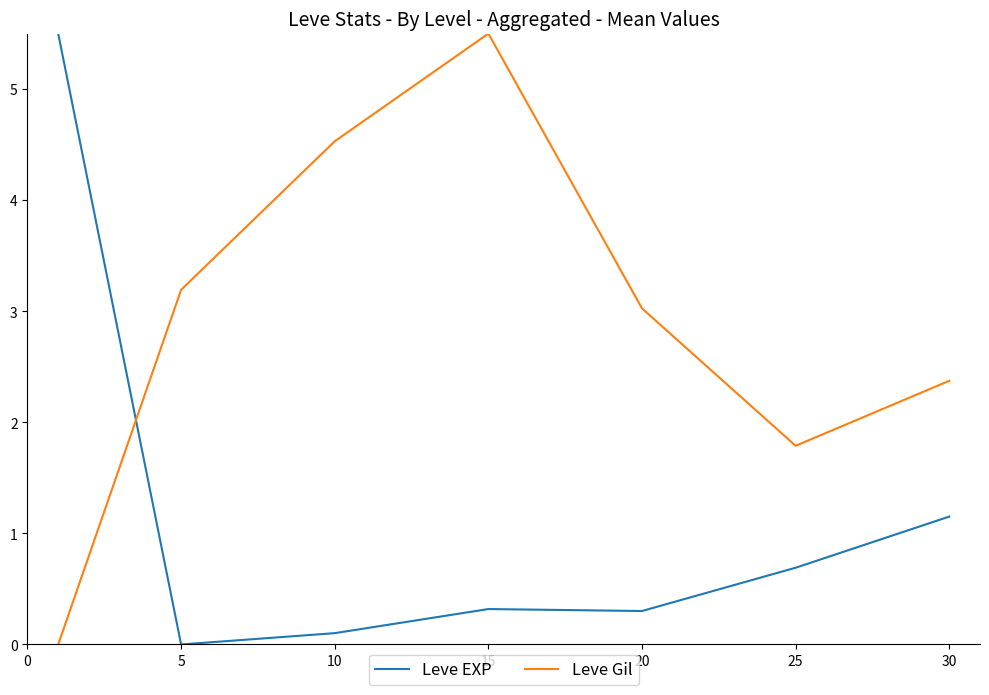

Does the chart have visible grid lines?

No